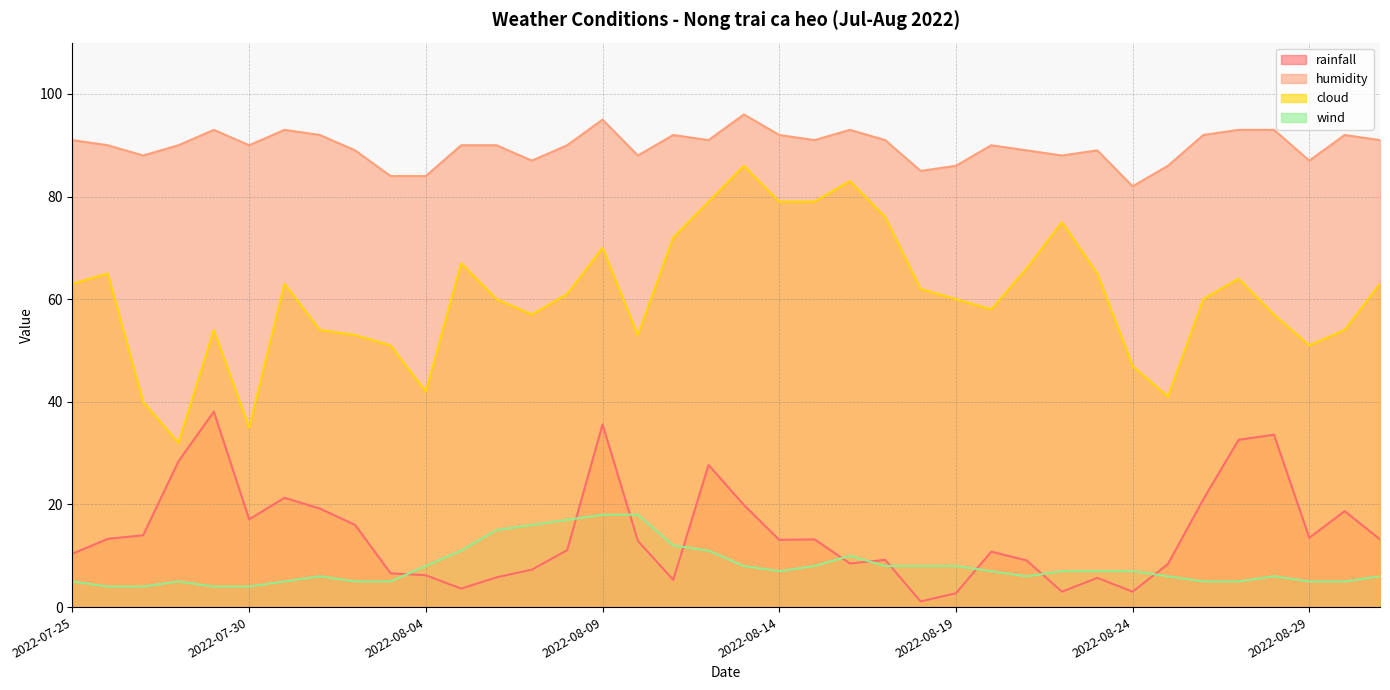

What is the label of the 25th point from the left?

2022-08-18